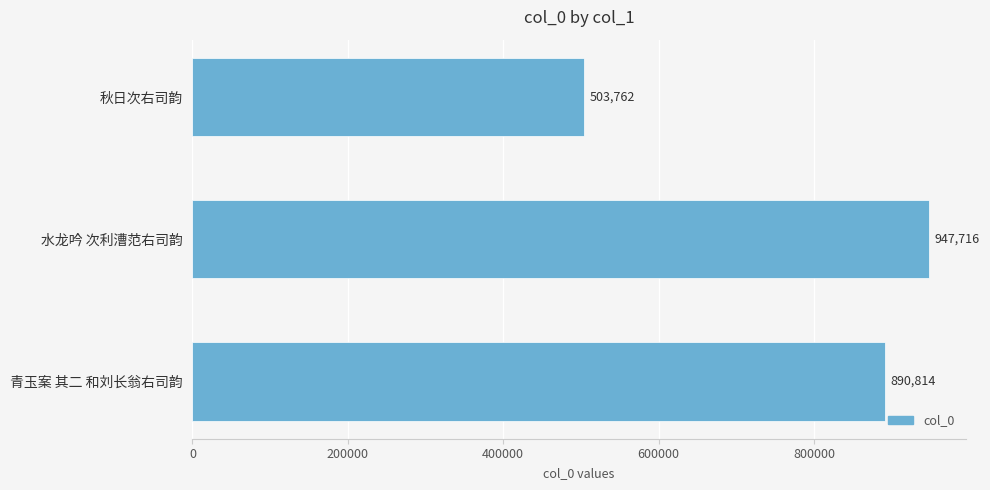

What is the change in value from 水龙吟 次利漕范右司韵 to 青玉案 其二 和刘长翁右司韵?

-56902